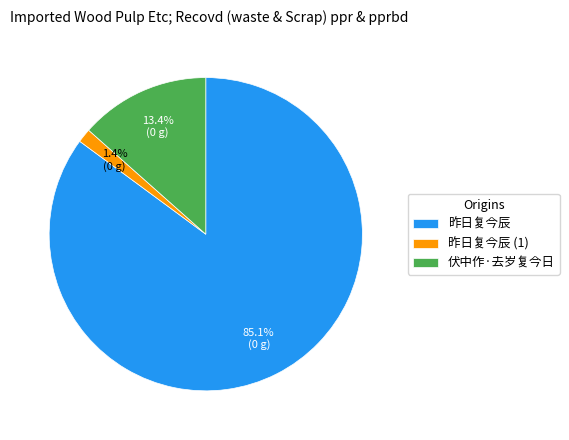

Does 伏中作·去岁复今日 represent more than half of the total?

No